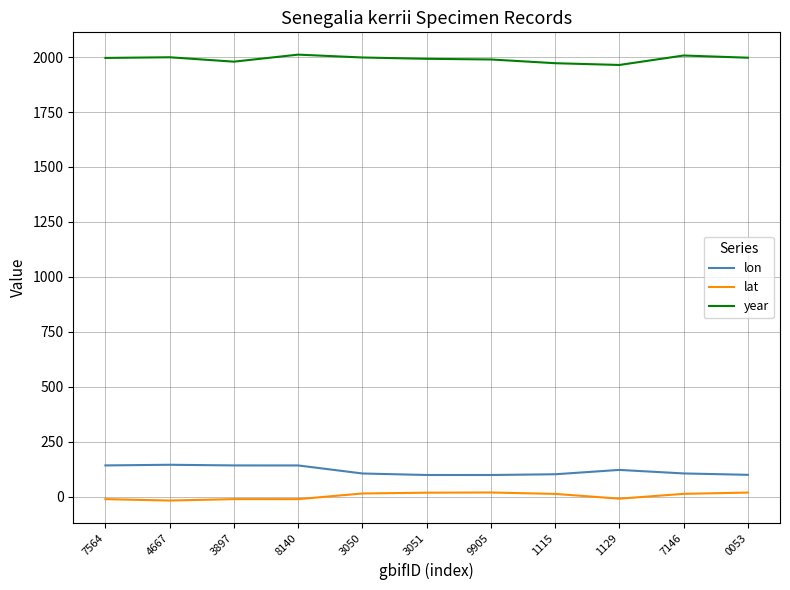

Rank the series by their maximum value, from highest to lowest.

year, lon, lat